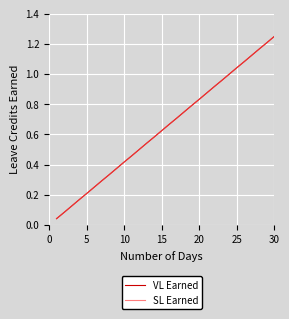

Is this an area chart (filled region under the line)?

No